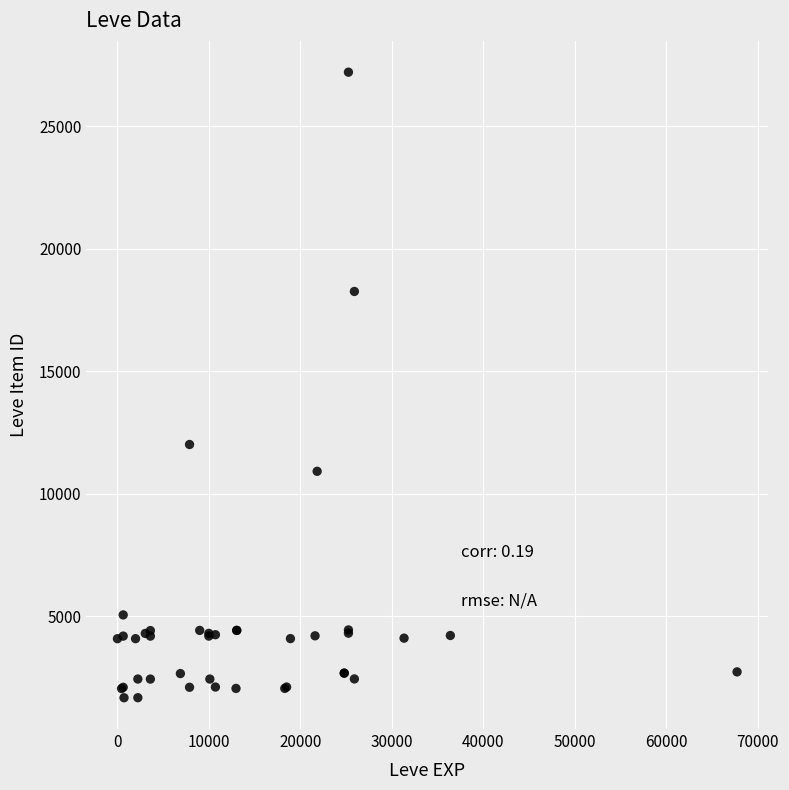

What Y value in the scatter plot is closest to 14448?

12018